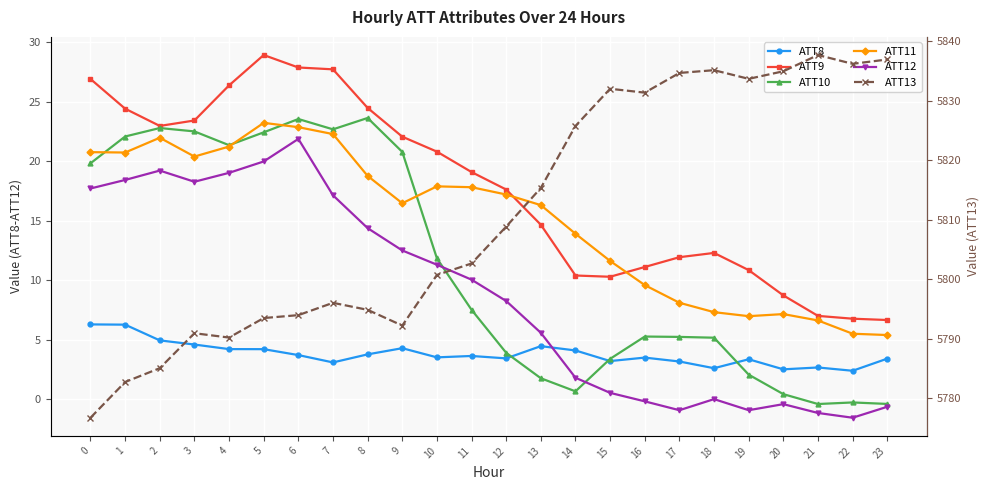

Reading left to right, list all the values displayed in this chart.

ATT8: 6.3	6.3	5.0	4.6	4.2	4.2	3.7	3.1	3.8	4.3	3.5	3.7	3.5	4.5	4.1	3.2	3.5	3.2	2.6	3.4	2.5	2.7	2.4	3.4
ATT9: 26.9	24.4	23.0	23.4	26.4	28.9	27.9	27.7	24.5	22.1	20.8	19.1	17.6	14.7	10.4	10.3	11.1	12.0	12.3	10.9	8.7	7.0	6.8	6.7
ATT10: 19.8	22.1	22.8	22.5	21.4	22.4	23.6	22.7	23.6	20.8	11.9	7.5	3.9	1.8	0.7	3.4	5.3	5.3	5.2	2.1	0.4	-0.4	-0.3	-0.4
ATT11: 20.8	20.7	22.0	20.4	21.2	23.2	22.9	22.3	18.8	16.5	17.9	17.8	17.2	16.3	13.9	11.6	9.6	8.1	7.3	7.0	7.2	6.6	5.5	5.4
ATT12: 17.7	18.4	19.2	18.3	19.0	20.0	21.9	17.1	14.4	12.5	11.3	10.1	8.3	5.6	1.8	0.6	-0.2	-0.9	0.0	-0.9	-0.4	-1.1	-1.5	-0.6
ATT13: 5776.7	5782.7	5785.0	5790.9	5790.2	5793.4	5793.9	5796.0	5794.8	5792.2	5800.7	5802.6	5808.8	5815.3	5825.7	5832.0	5831.3	5834.6	5835.1	5833.6	5834.9	5837.7	5836.2	5836.9